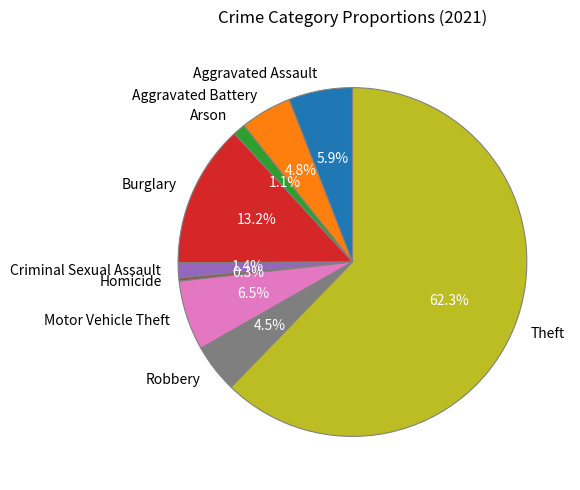

How many segments does this pie chart have?

9